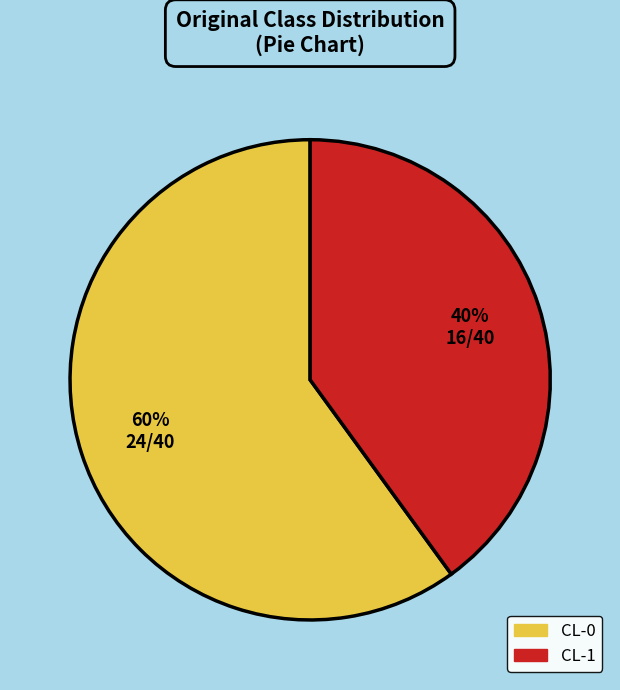

To the nearest percent, what is the average slice percentage?

50%